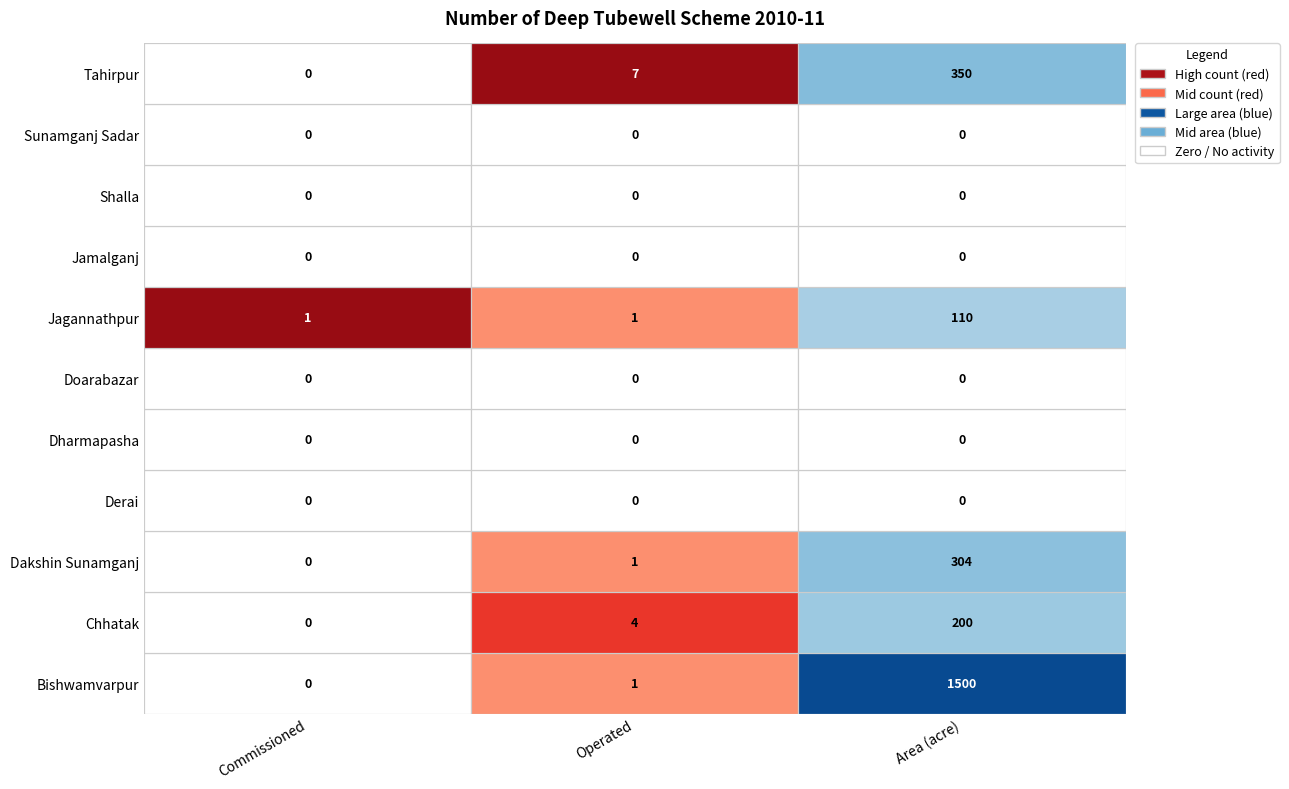

Is the value of Sunamganj Sadar at 2 greater than the value of Jagannathpur at 0?

No